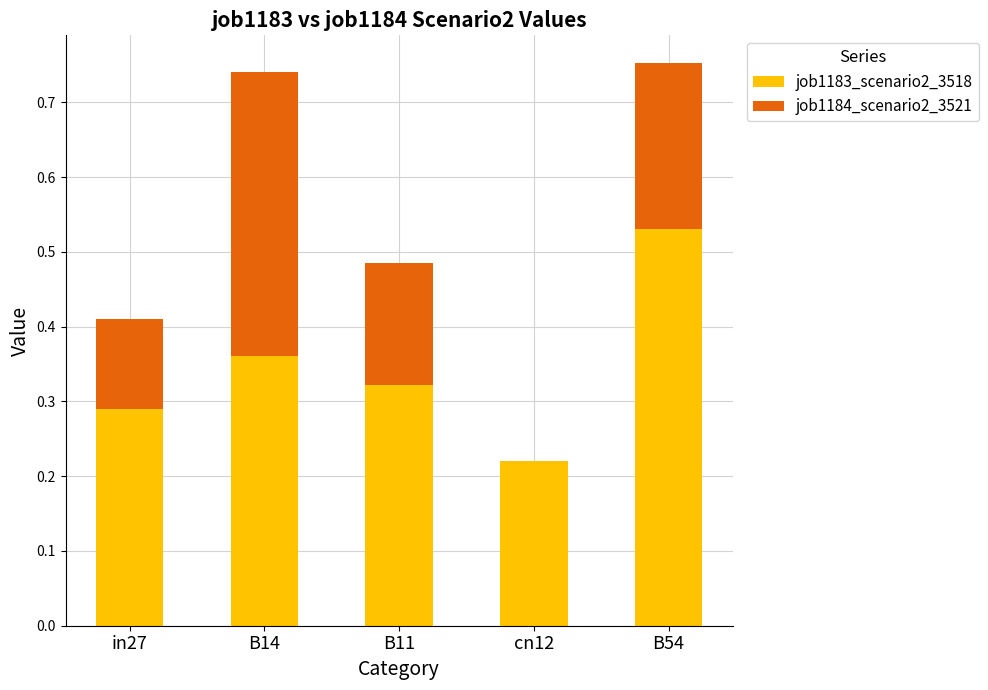

The value of job1183_scenario2_3518 at cn12 is 0.3. True or false?

False